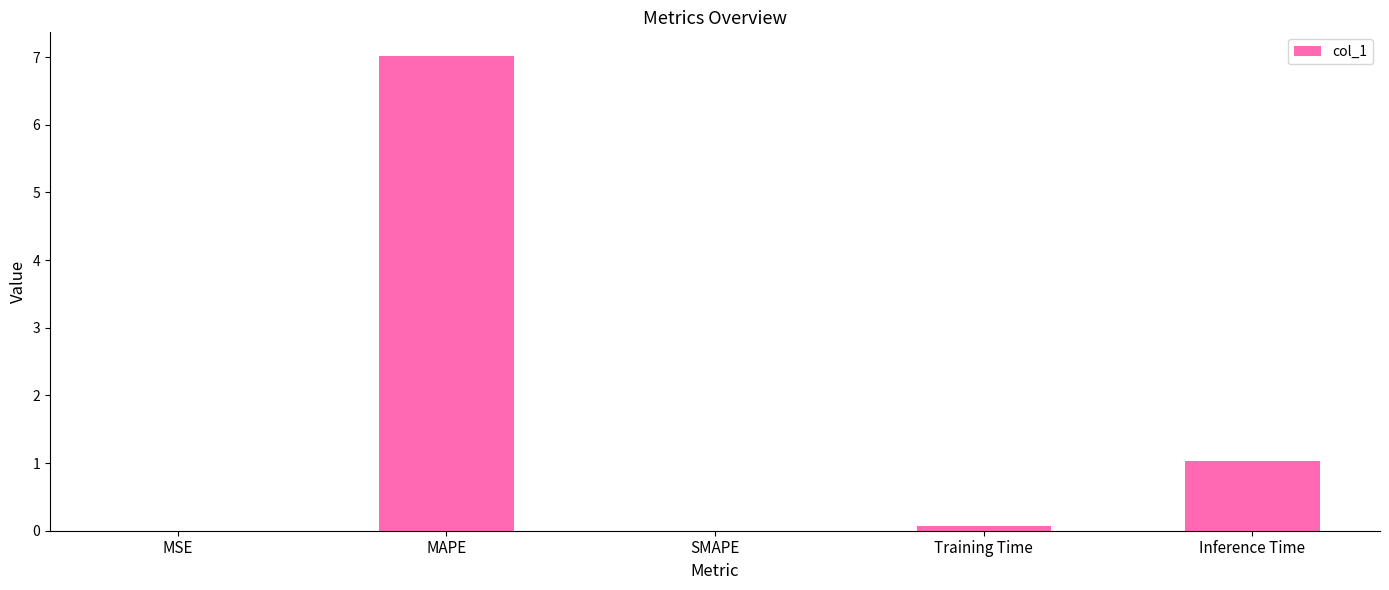

Does the chart contain stacked bars?

No